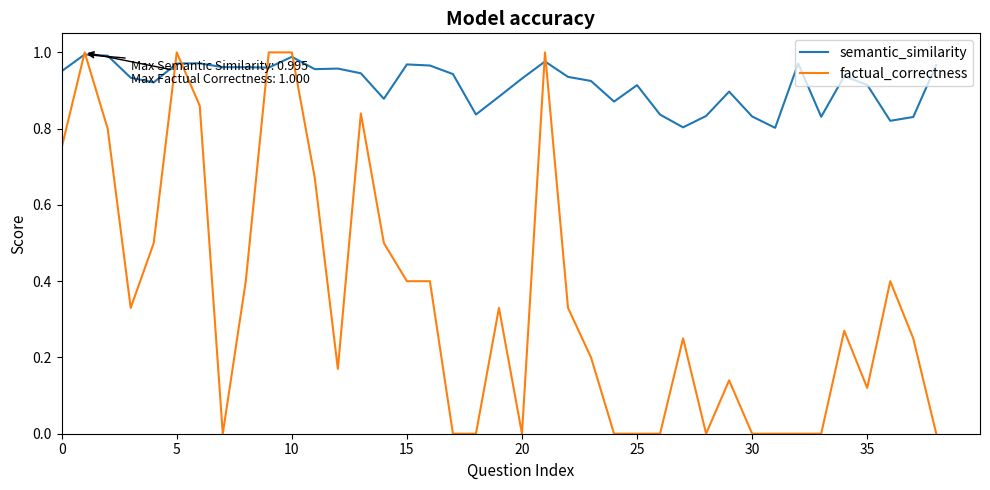

Rank the series by their average value, from lowest to highest.

factual_correctness, semantic_similarity